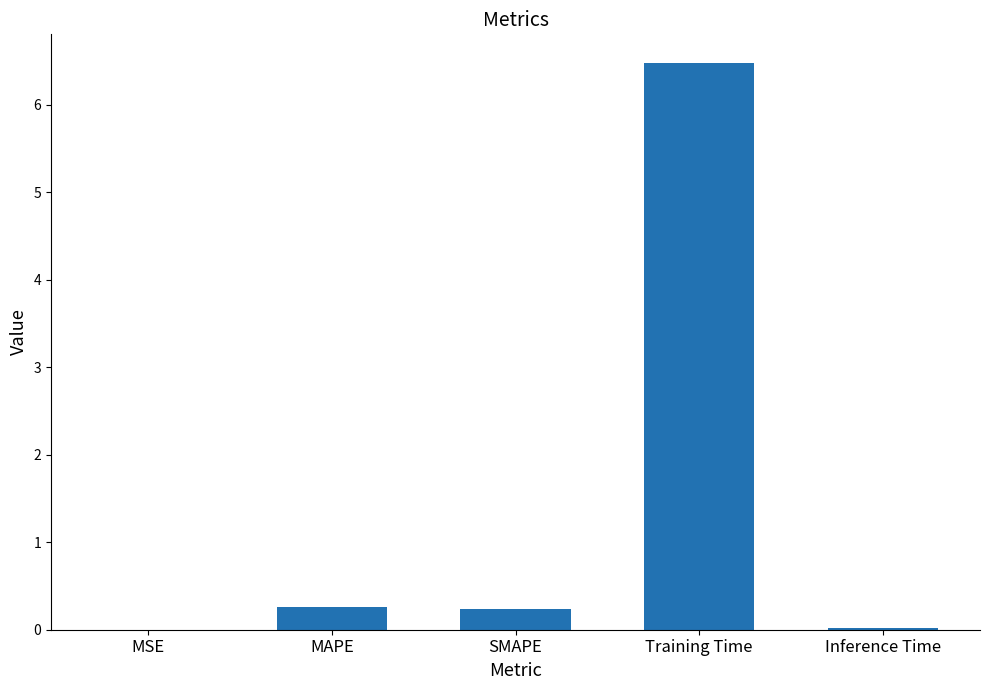

Between Training Time and MAPE, which is larger?

Training Time